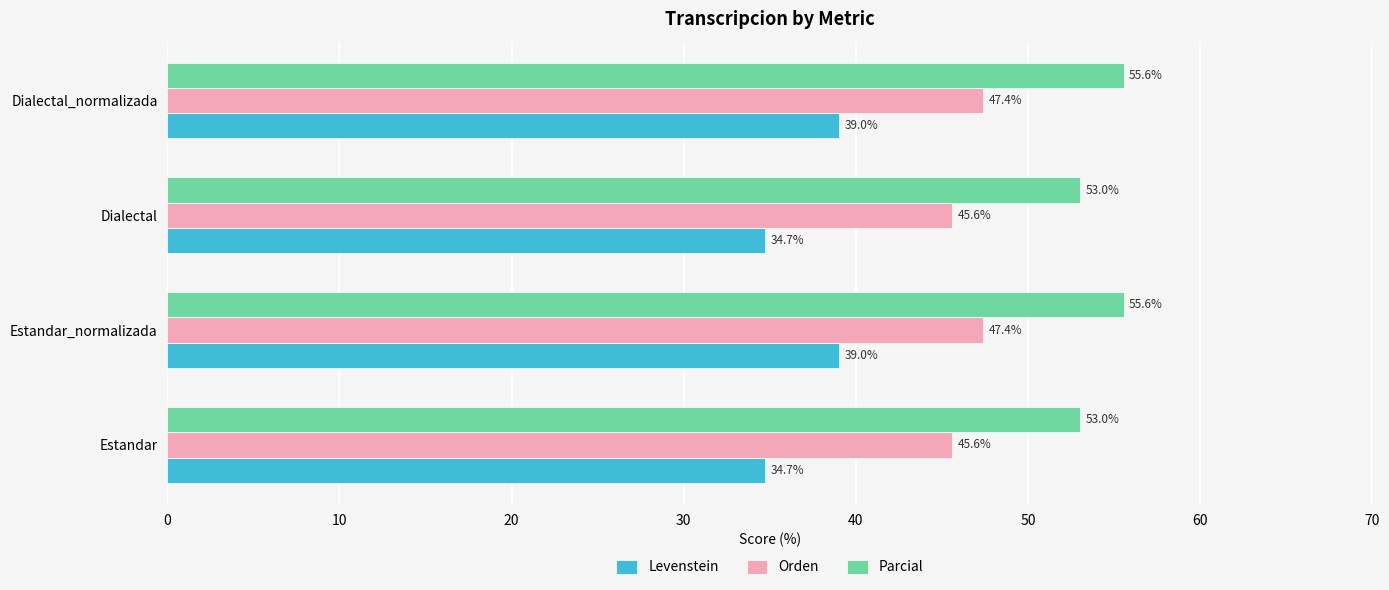

True or false: Levenstein has a value of 48.8 at Estandar.

False